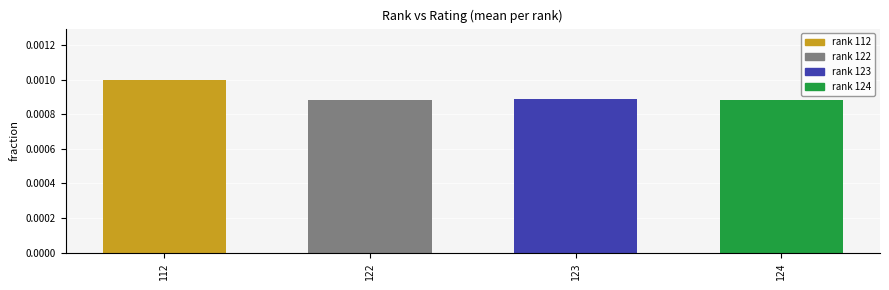

Does the chart contain any negative values?

No